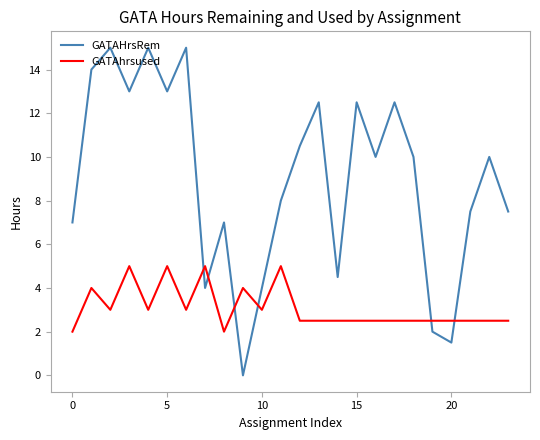

List the series in order of their peak value, lowest first.

GATAhrsused, GATAHrsRem